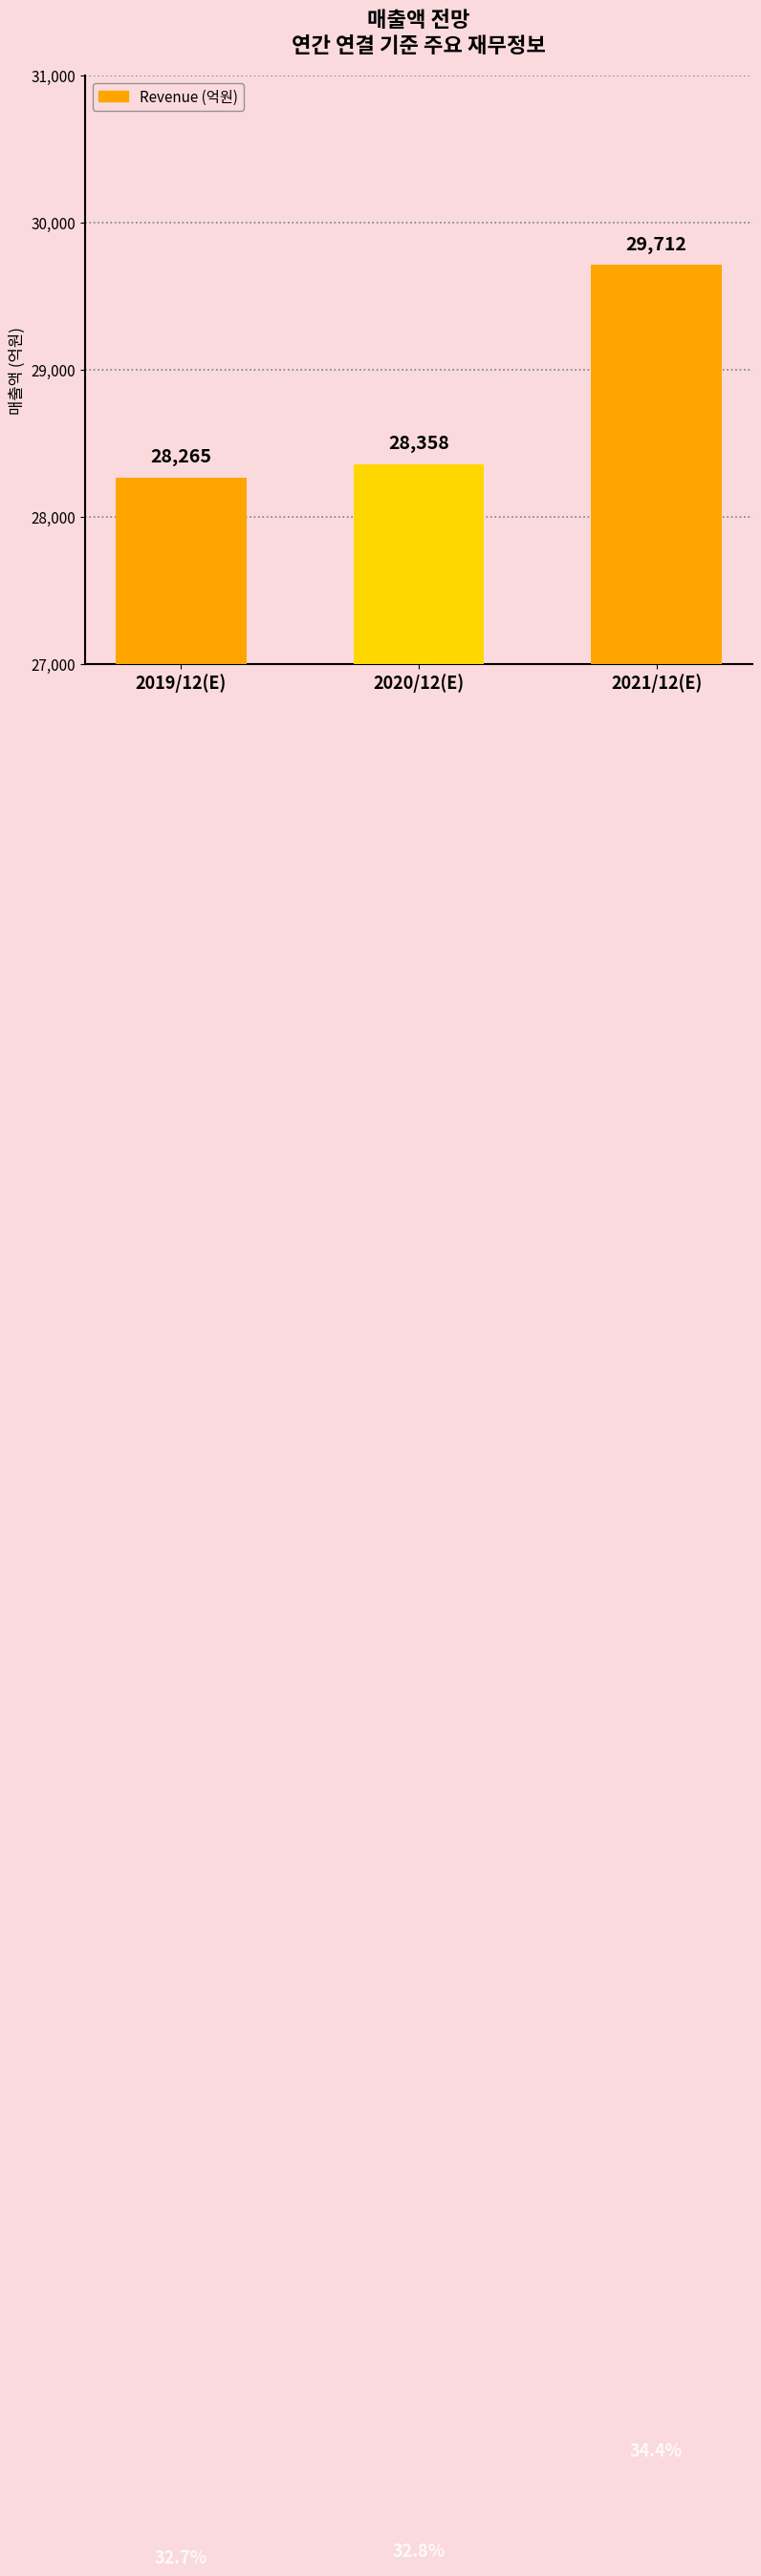

Which has a higher value, 2019/12(E) or 2020/12(E)?

2020/12(E)